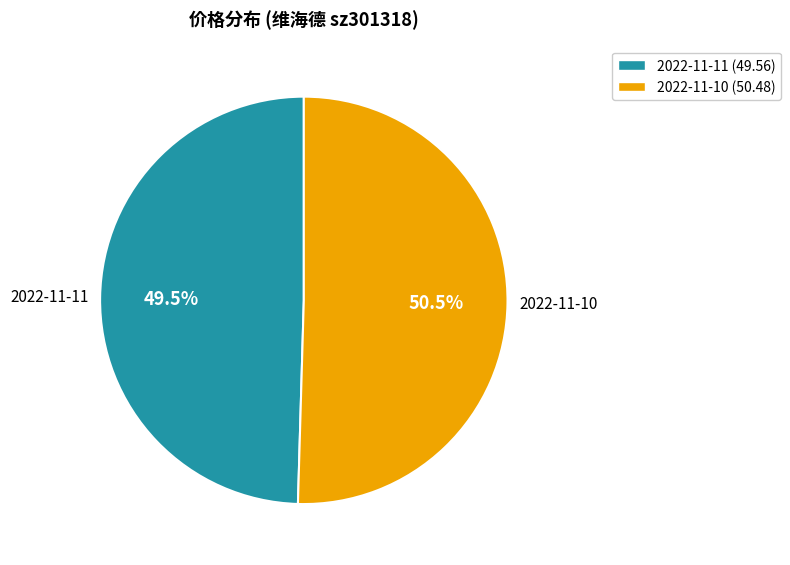

Does any single category account for the majority?

Yes